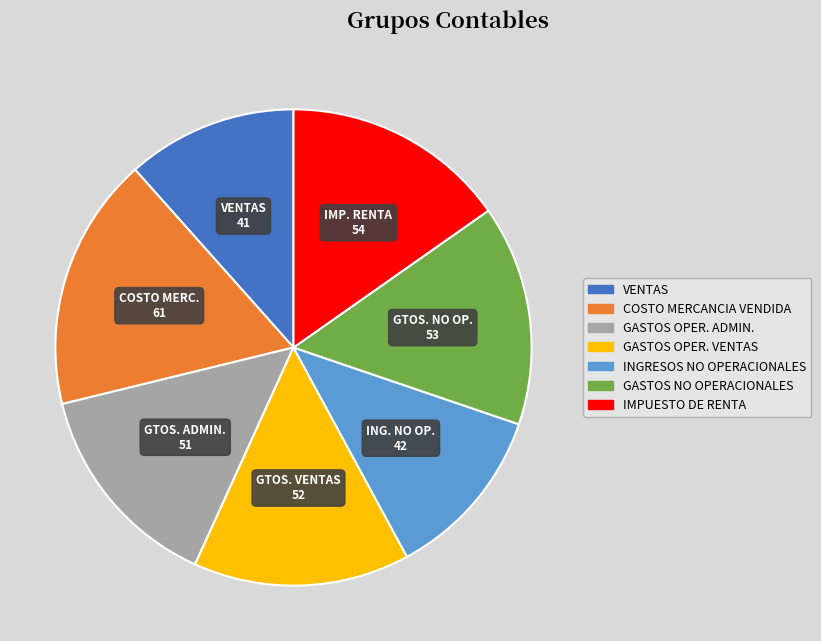

How many slices are in this pie chart?

7